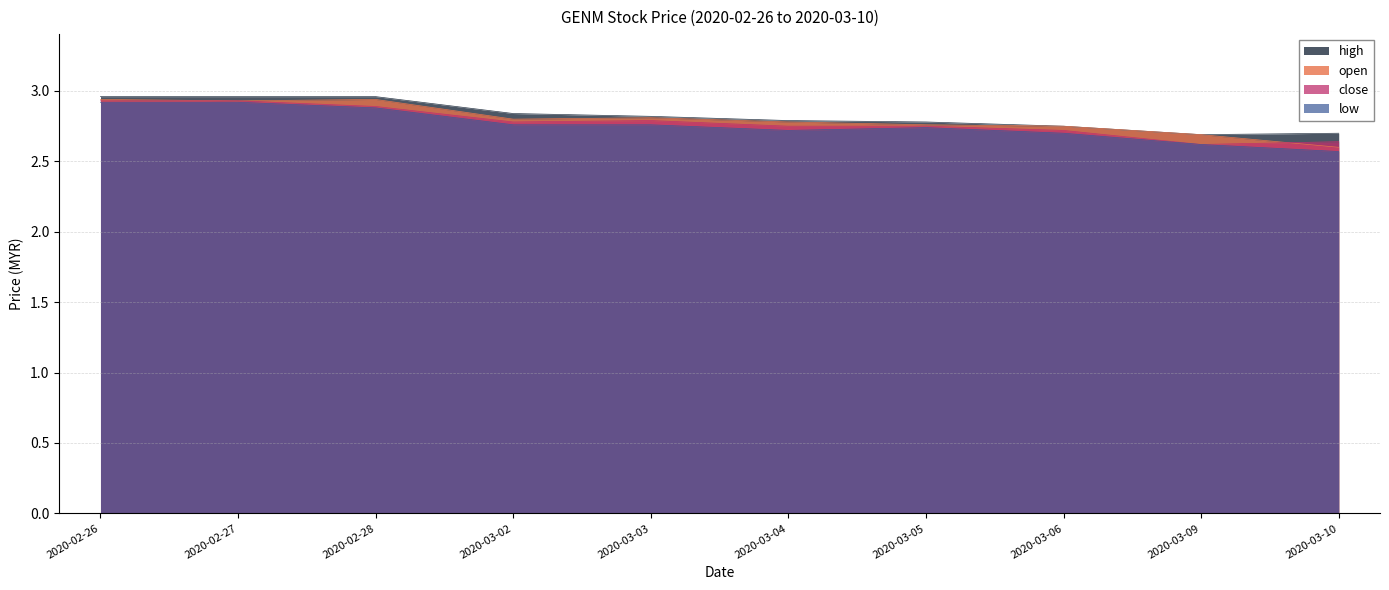

The open series shows 4.6 at 2020-02-28. True or false?

False